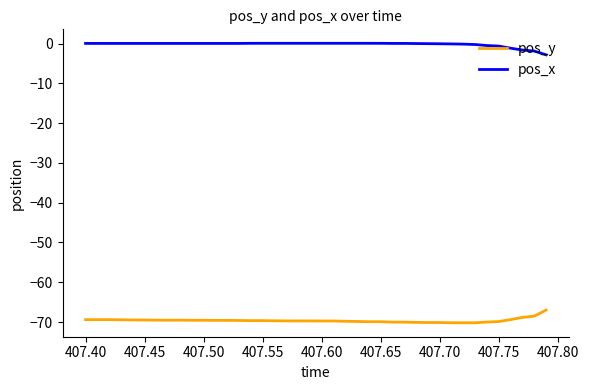

Does the chart have visible grid lines?

No